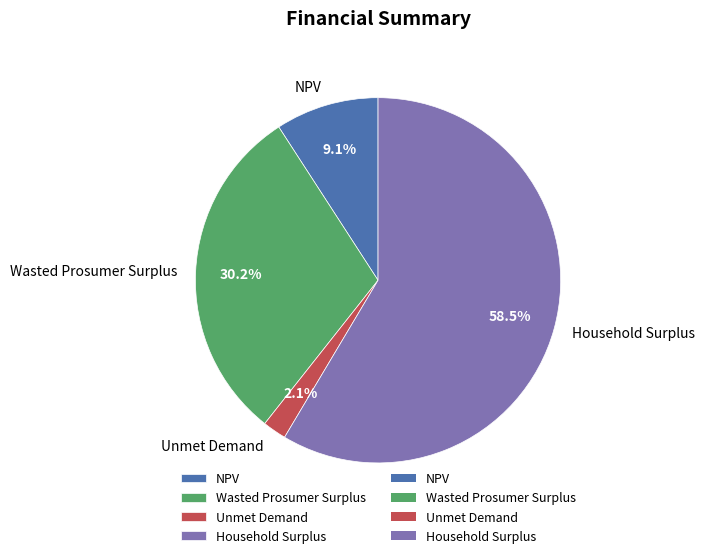

To the nearest percent, what is the combined percentage of NPV and Wasted Prosumer Surplus?

39%